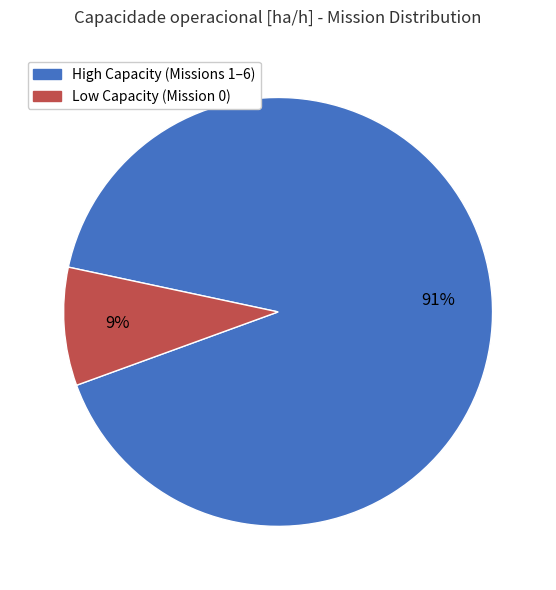

To the nearest percent, what is the average slice percentage?

50%